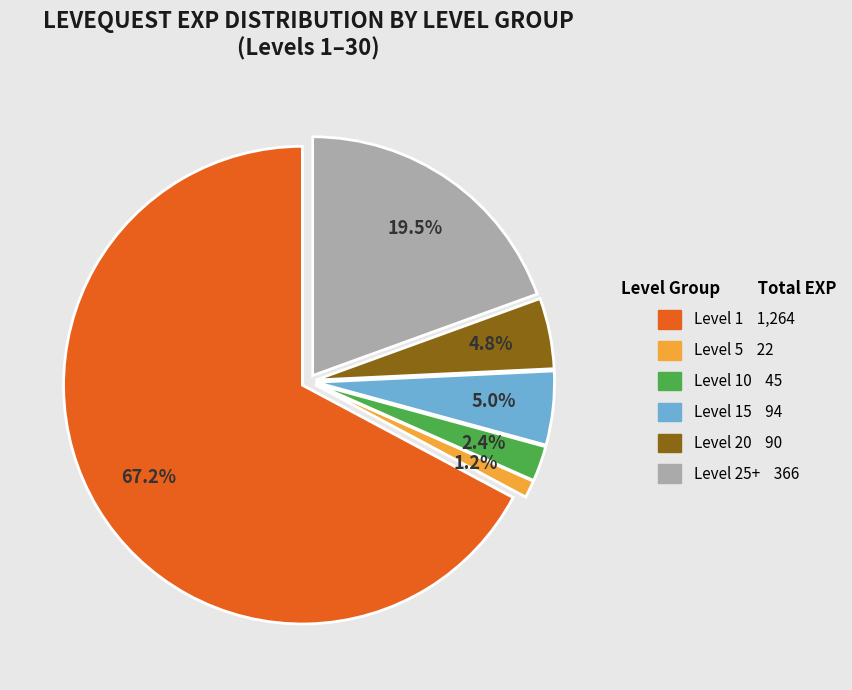

How many slices are in this pie chart?

6